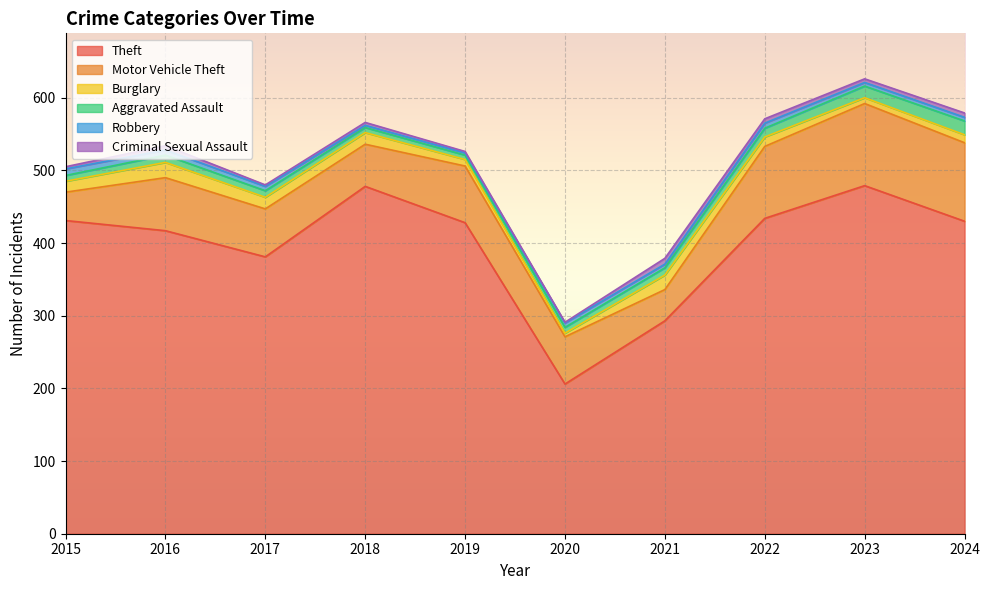

How many lines are shown in the chart?

6